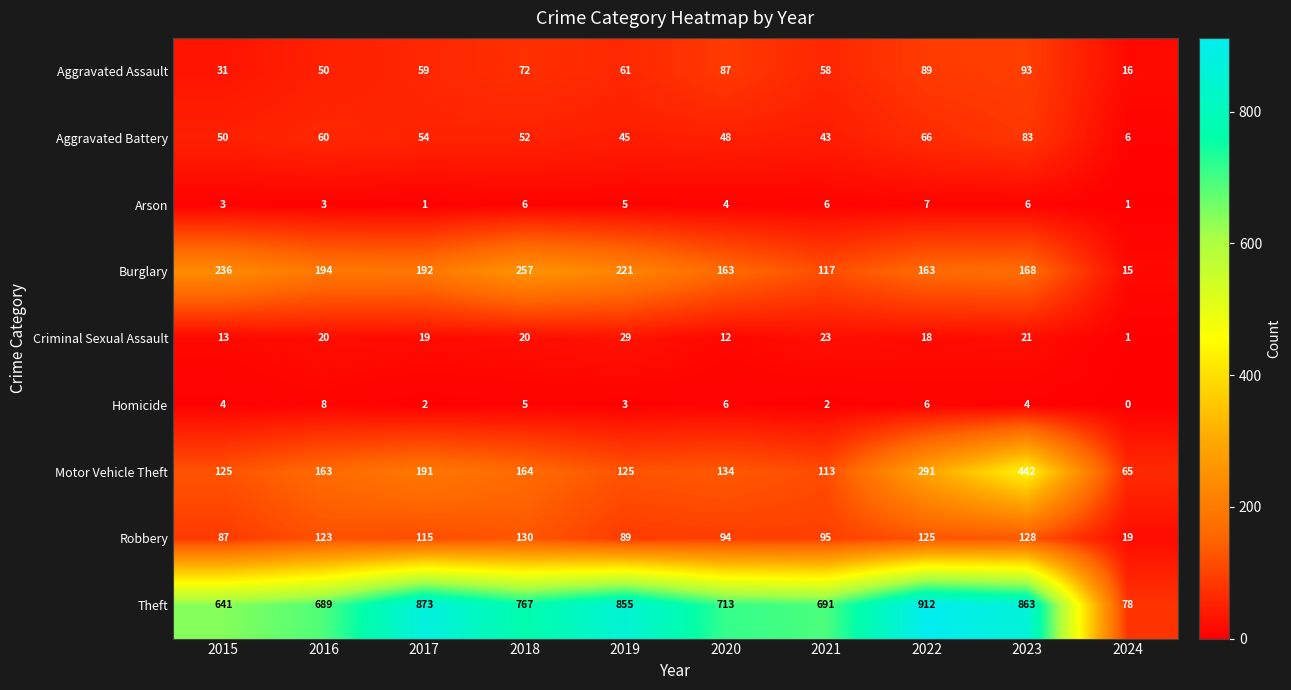

What is the maximum value shown in the chart?

912